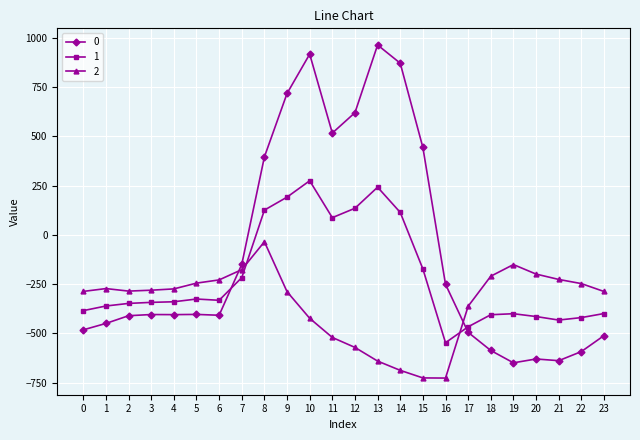

The value of 0 at 7 is -150.1. True or false?

True